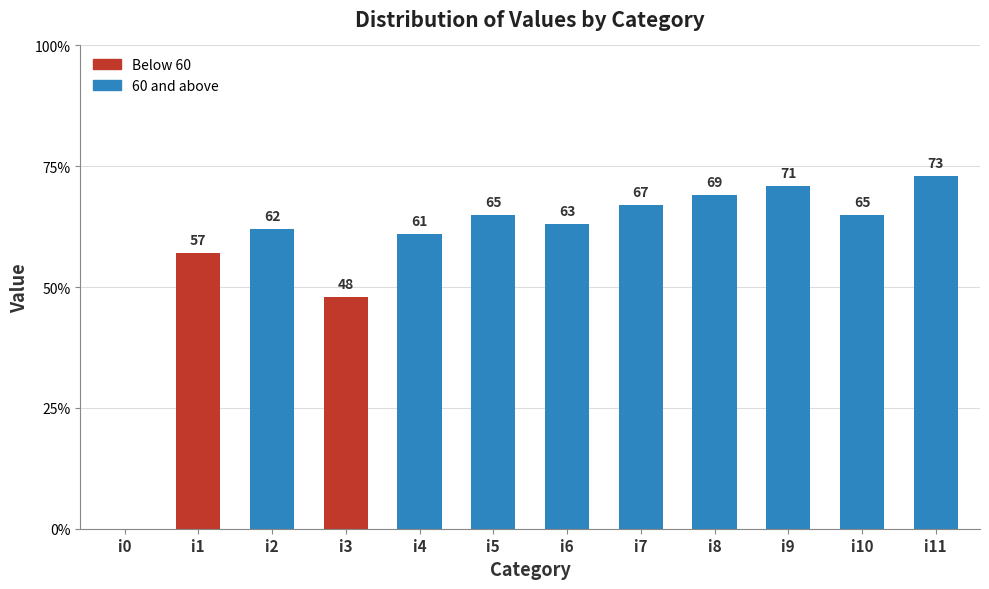

Read the value at i2, to the nearest 5.

60